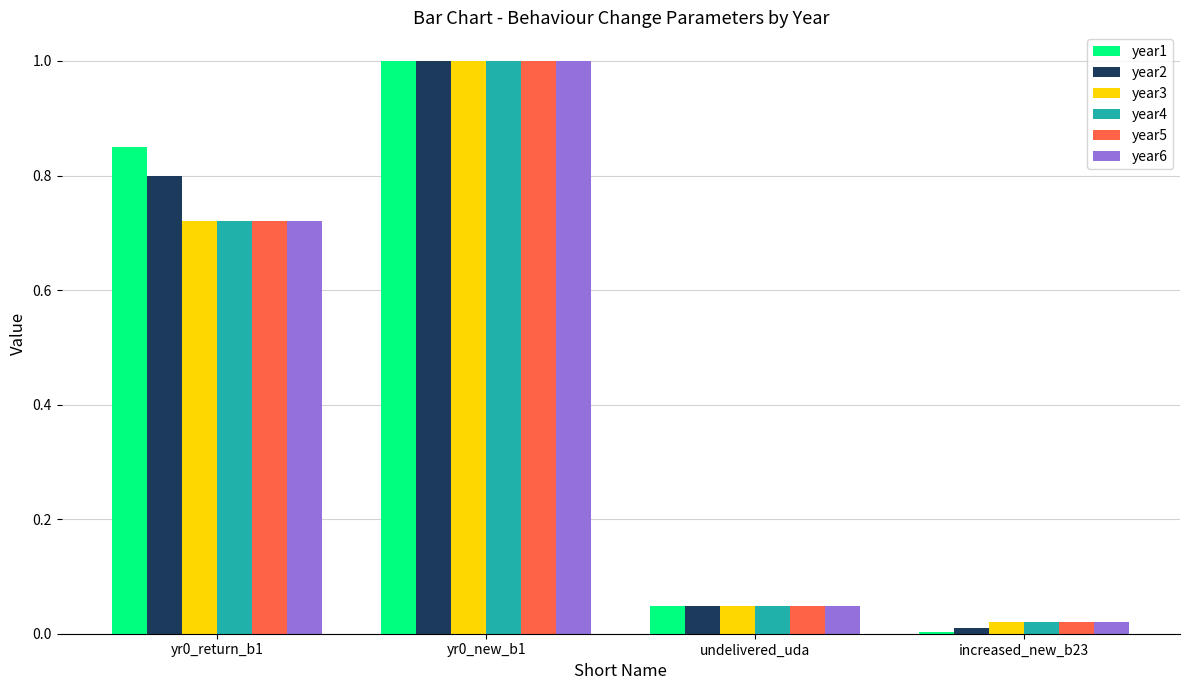

What is the highest value of the year3 series?

1.0